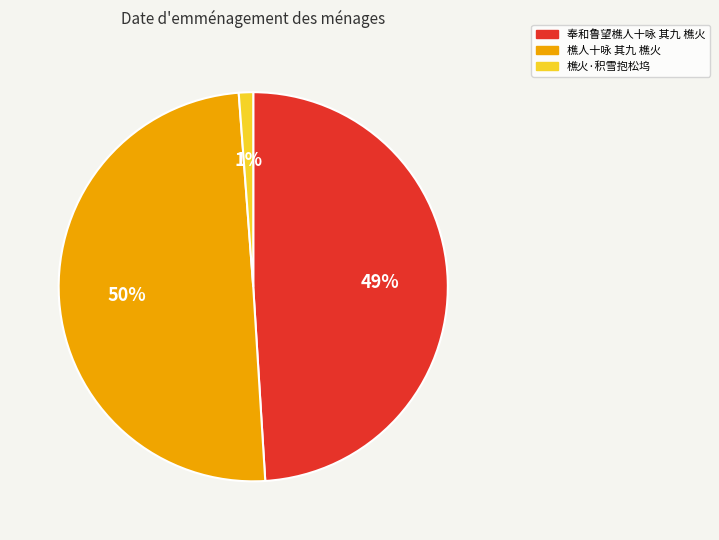

To the nearest percent, what is the difference between the 樵火·积雪抱松坞 and 樵人十咏 其九 樵火 slice percentages?

49%